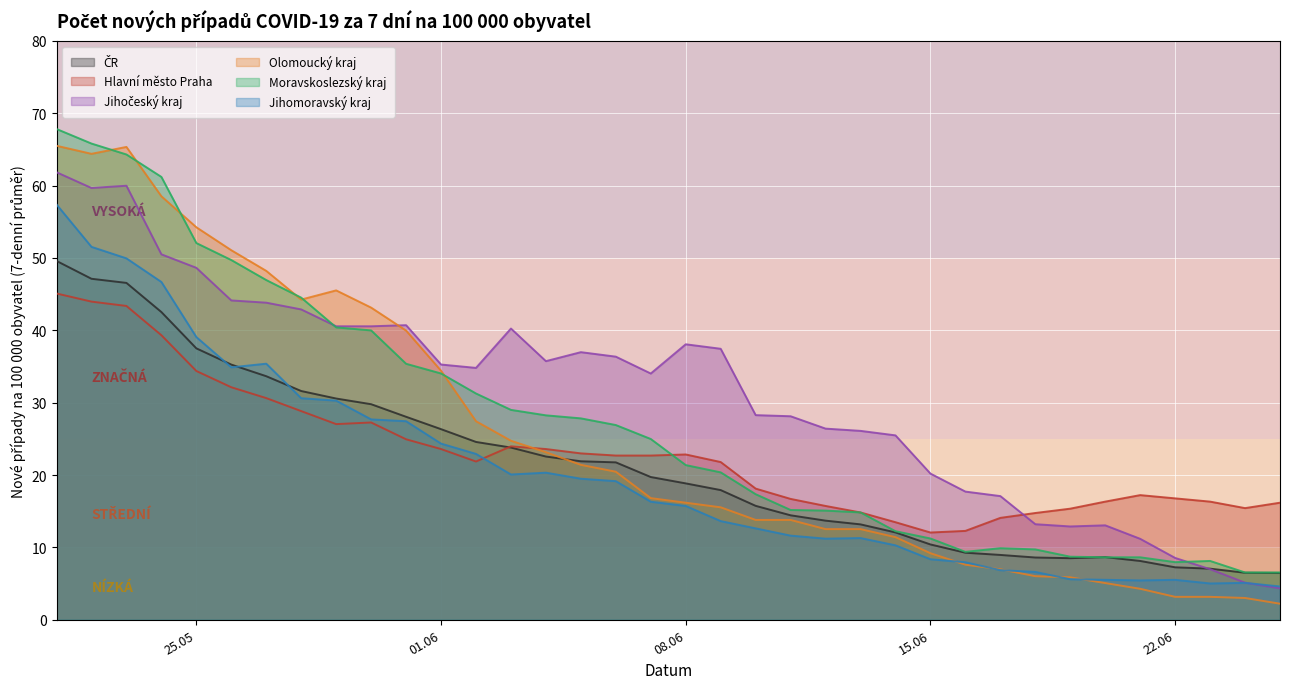

What is the sum of all Moravskoslezský kraj values?

982.3